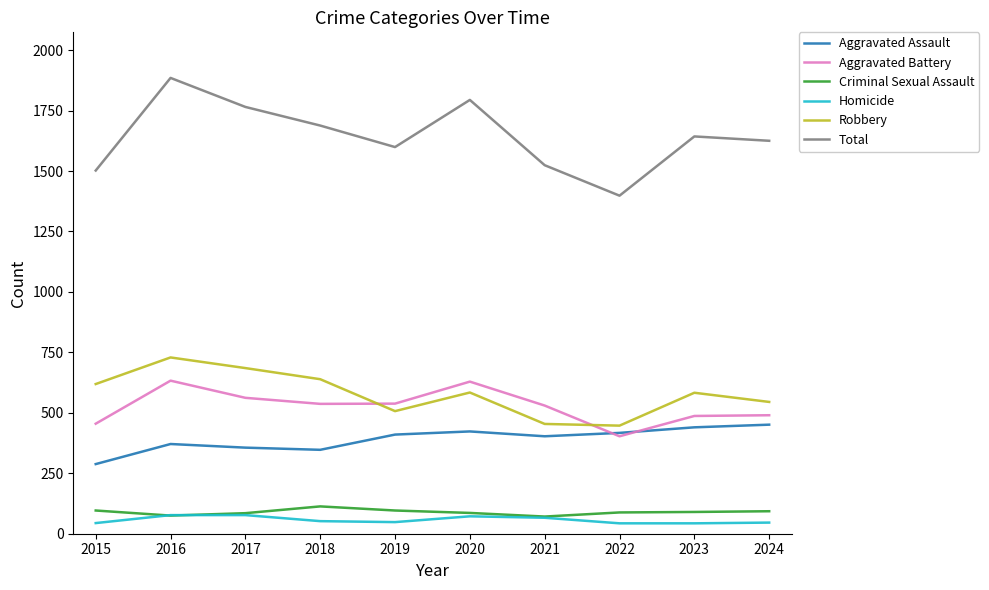

Where does the Robbery series first go above 584?

2015